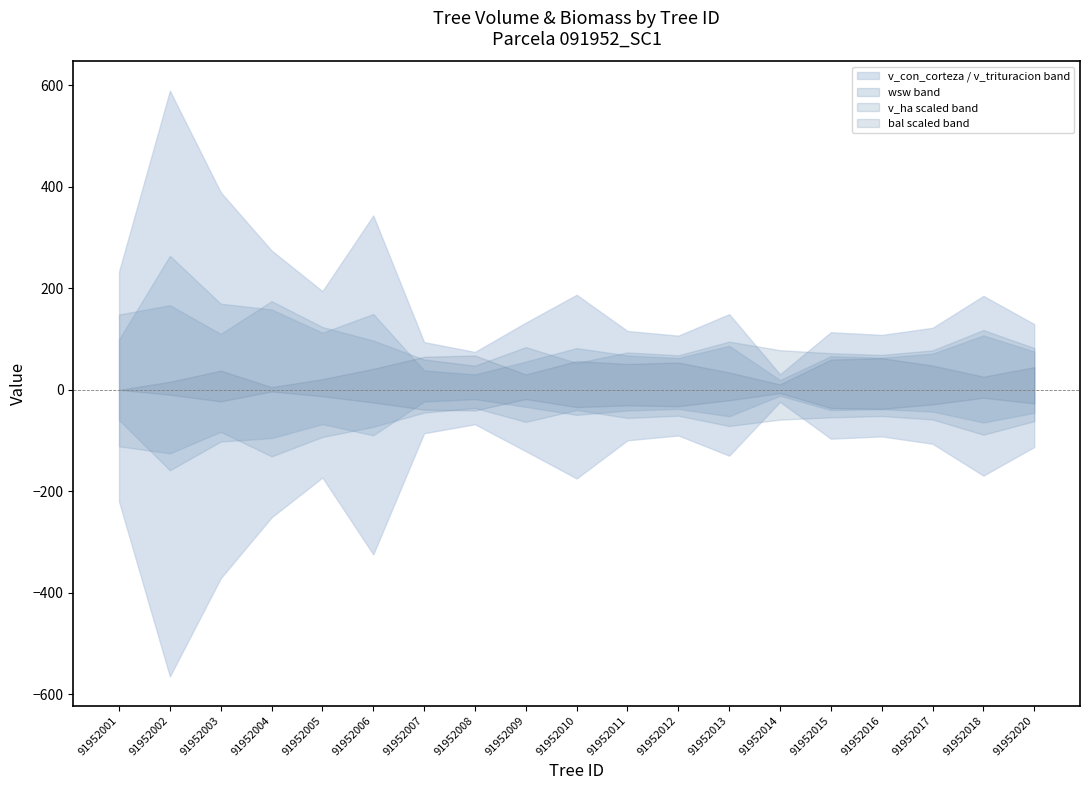

Is it true that v_con_corteza equals 36.8 at 91952008?

False